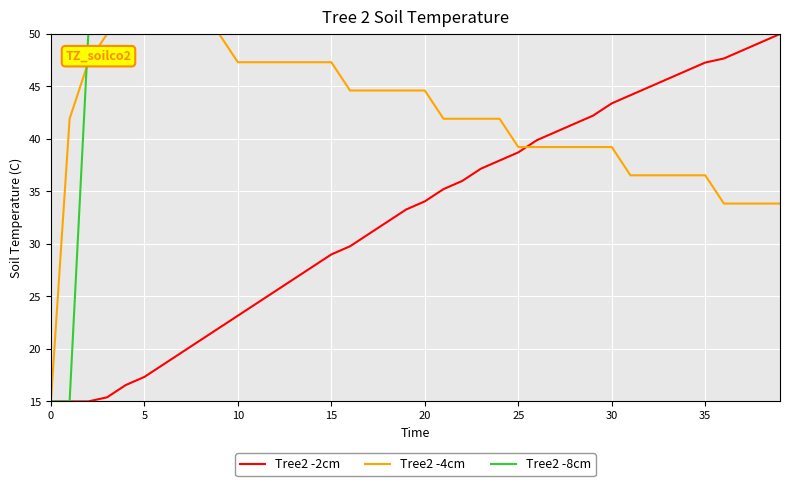

What is the smallest value displayed?

15.0